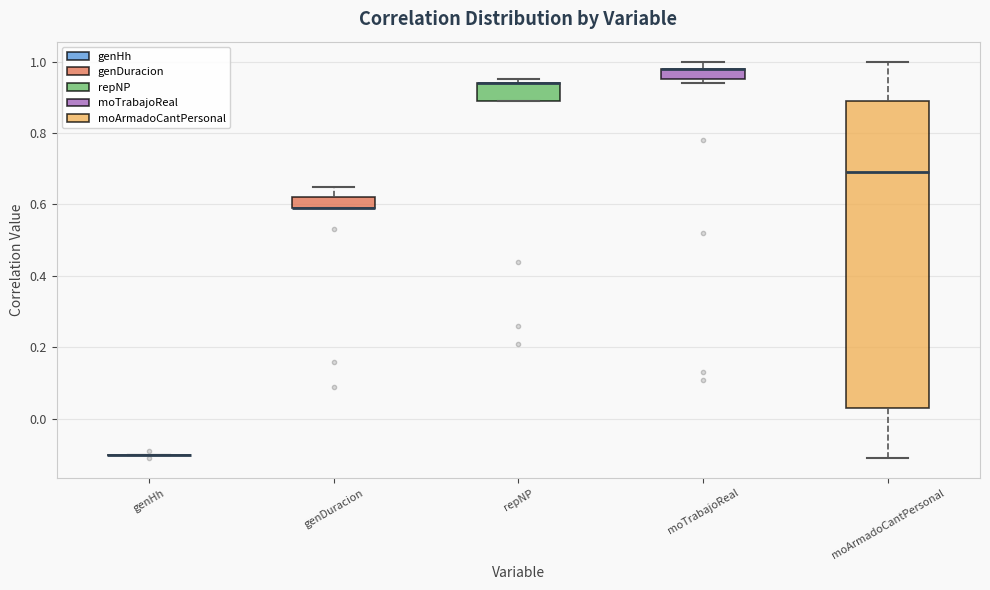

Reading left to right, read every box against the y-axis: the position of its median line, the range the box covers, and the ends of its whiskers. The values are not printed on the chart, so give them approximately, as read against the axis.

genHh: box collapsed to a line at -0.10, whiskers -0.10 to -0.10
genDuracion: median 0.60 (drawn on the box's lower edge), box 0.60 to 0.62, whiskers 0.60 to 0.66
repNP: median 0.94 (drawn on the box's upper edge), box 0.90 to 0.94, whiskers 0.90 to 0.96
moTrabajoReal: median 0.98 (drawn on the box's upper edge), box 0.96 to 0.98, whiskers 0.94 to 1.00
moArmadoCantPersonal: median 0.70, box 0.04 to 0.90, whiskers -0.10 to 1.00